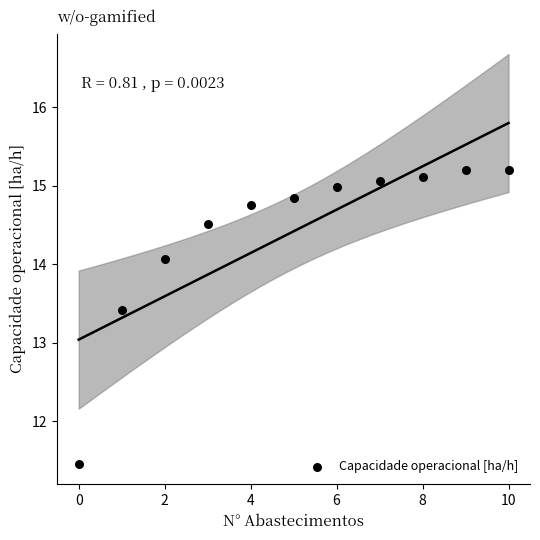

What Y value in the scatter plot is closest to 13?

13.4